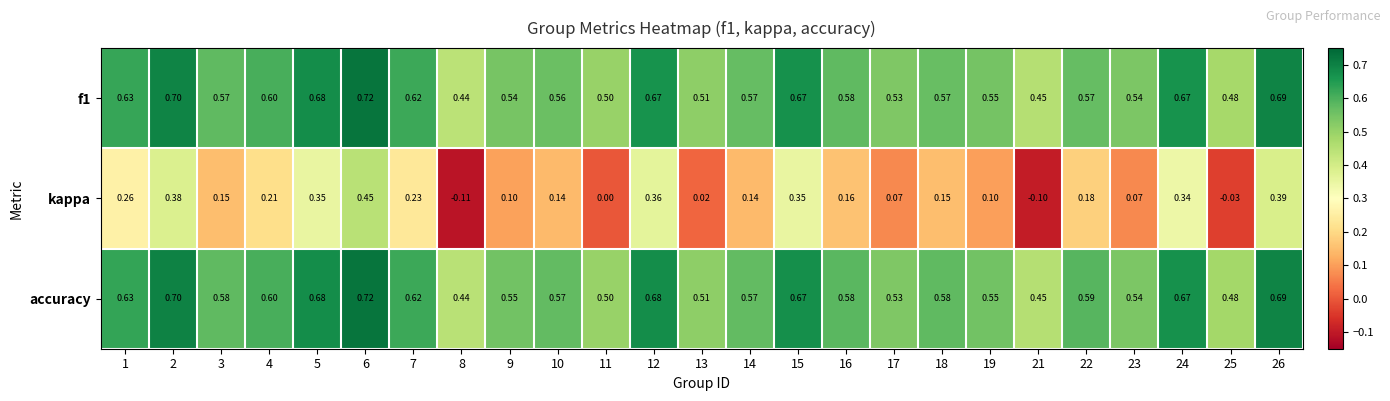

Which series changed the most between 1 and 26?

kappa